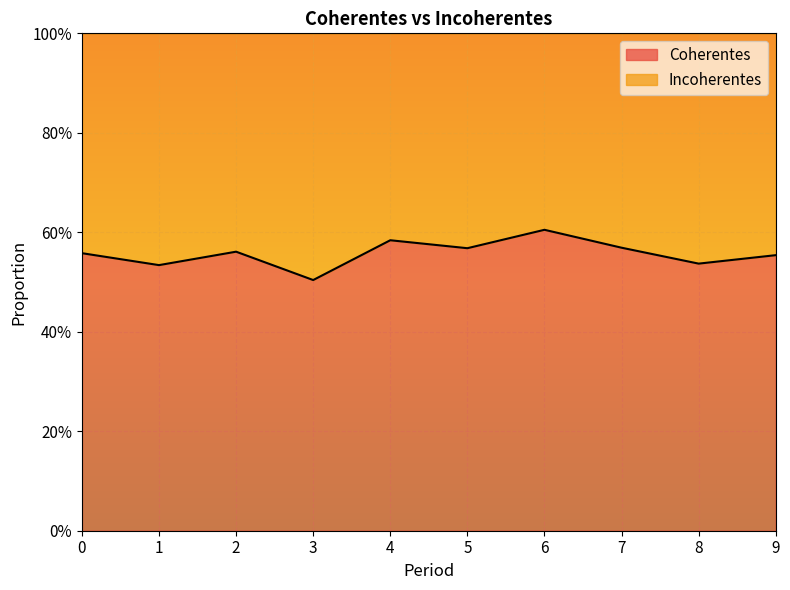

Count the number of categories in the chart.

10